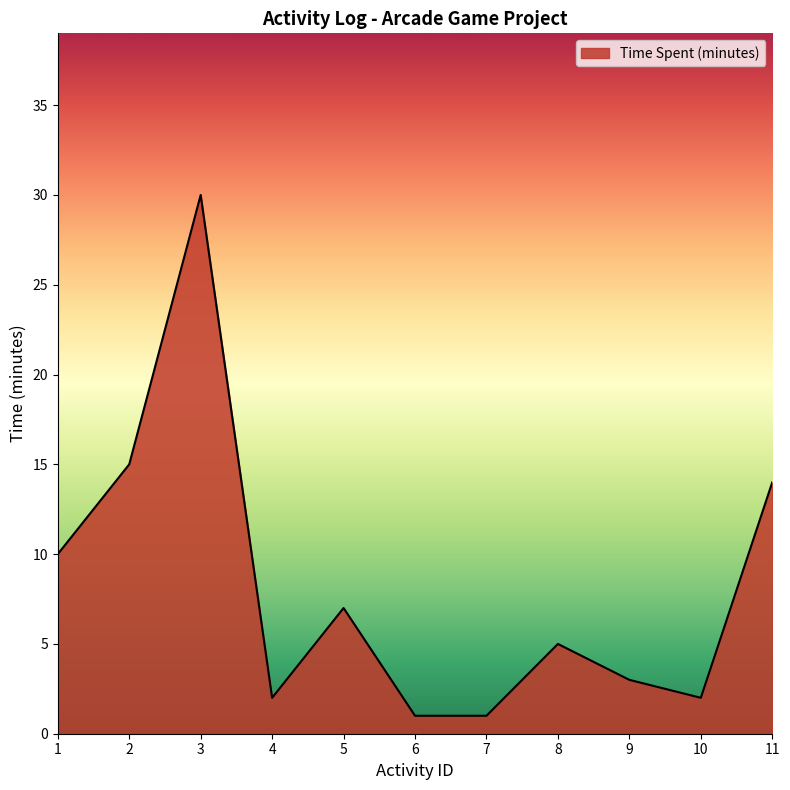

What is the difference between the maximum and minimum values?

29